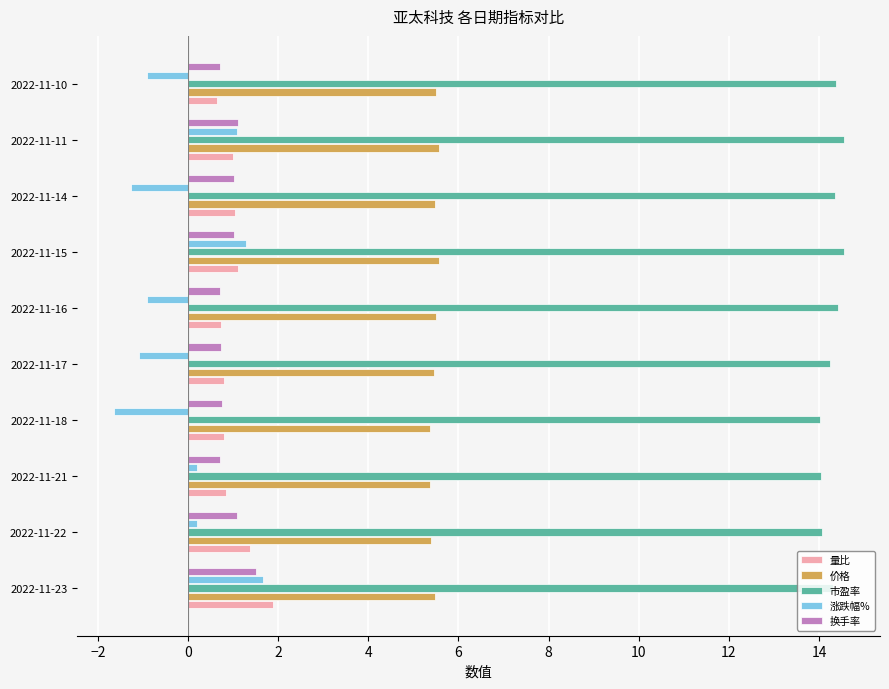

The value of 涨跌幅% at 2022-11-11 is 1.9. True or false?

False